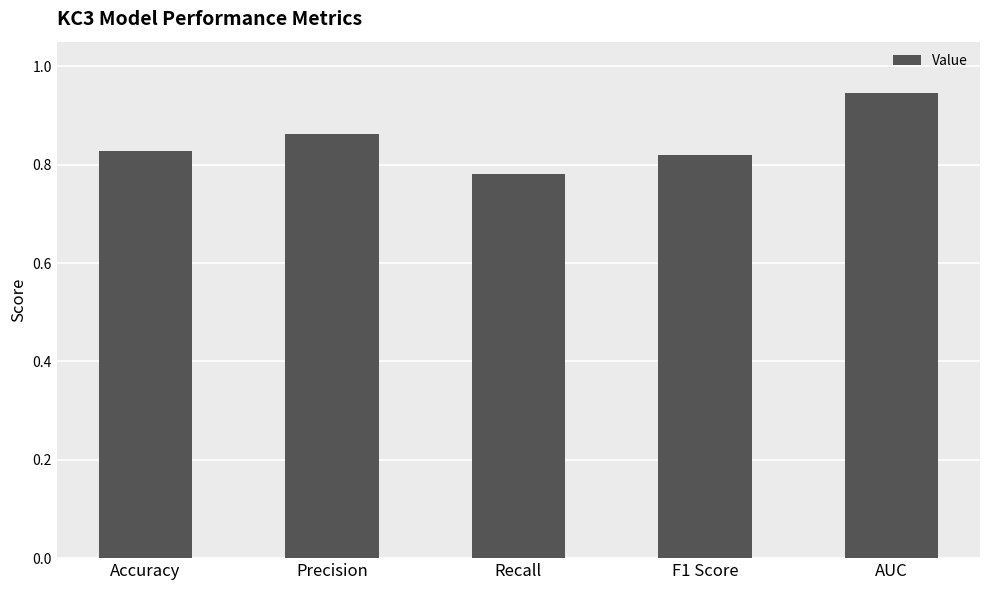

What position from the left is F1 Score?

4